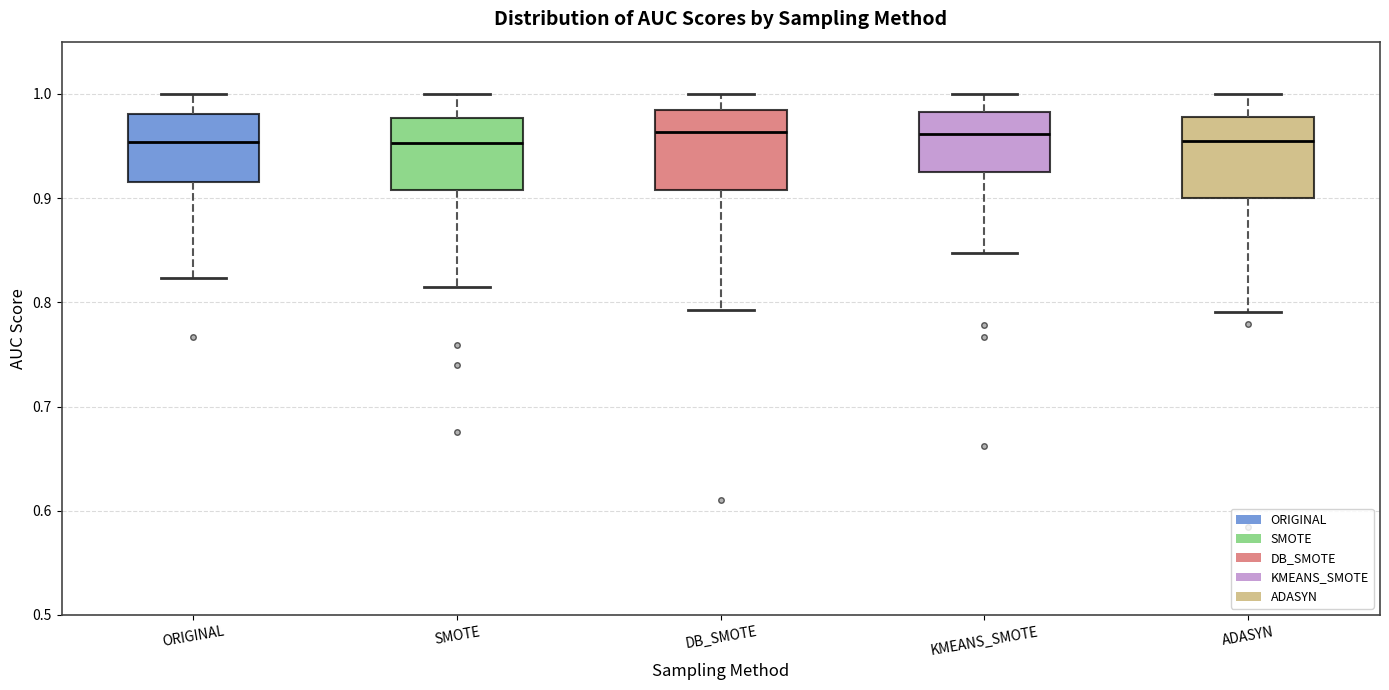

Reading left to right, transcribe this box plot: for each box, give where its median line is, the range the box spans, and where its two whiskers end, as read against the y-axis. The values are not printed on the chart, so give them approximately, as read against the axis.

ORIGINAL: median 0.95, box 0.92 to 0.98, whiskers 0.82 to 1.00
SMOTE: median 0.95, box 0.91 to 0.98, whiskers 0.81 to 1.00
DB_SMOTE: median 0.96, box 0.91 to 0.98, whiskers 0.79 to 1.00
KMEANS_SMOTE: median 0.96, box 0.93 to 0.98, whiskers 0.85 to 1.00
ADASYN: median 0.95, box 0.90 to 0.98, whiskers 0.79 to 1.00